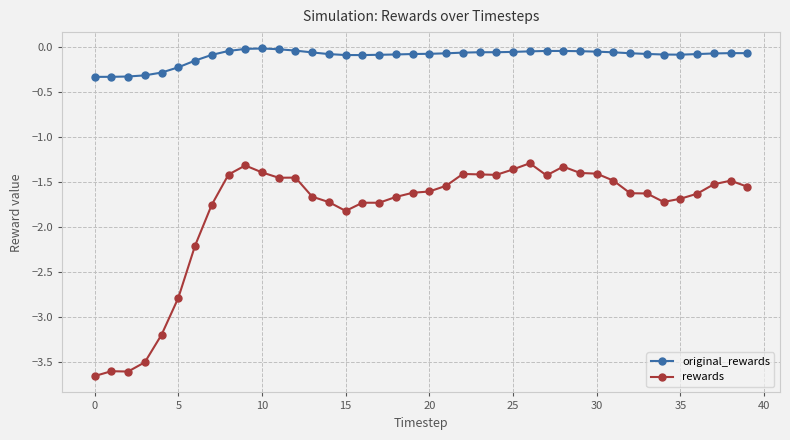

Rank the series by their average value, from lowest to highest.

rewards, original_rewards